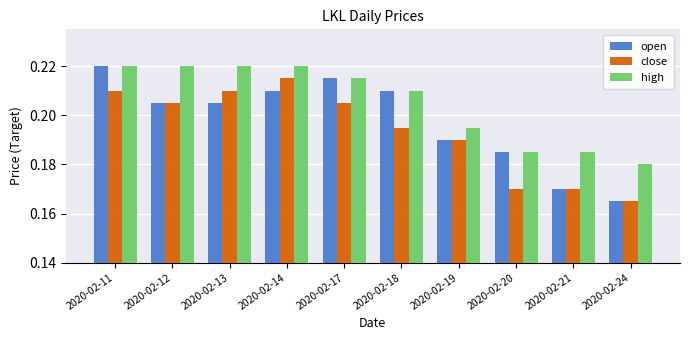

Rank the series at 2020-02-13 from lowest to highest value.

open, close, high